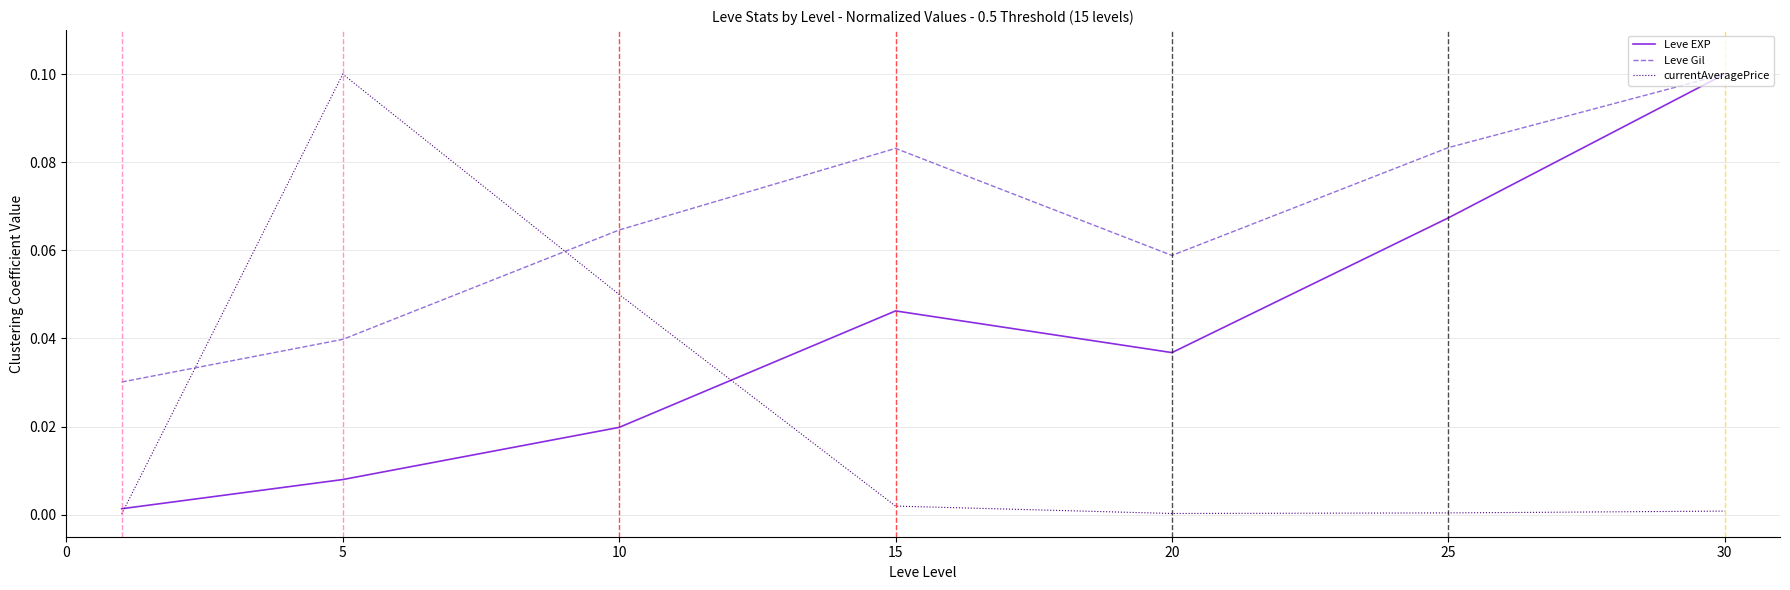

Rank the series by their average value, from highest to lowest.

Leve Gil, Leve EXP, currentAveragePrice